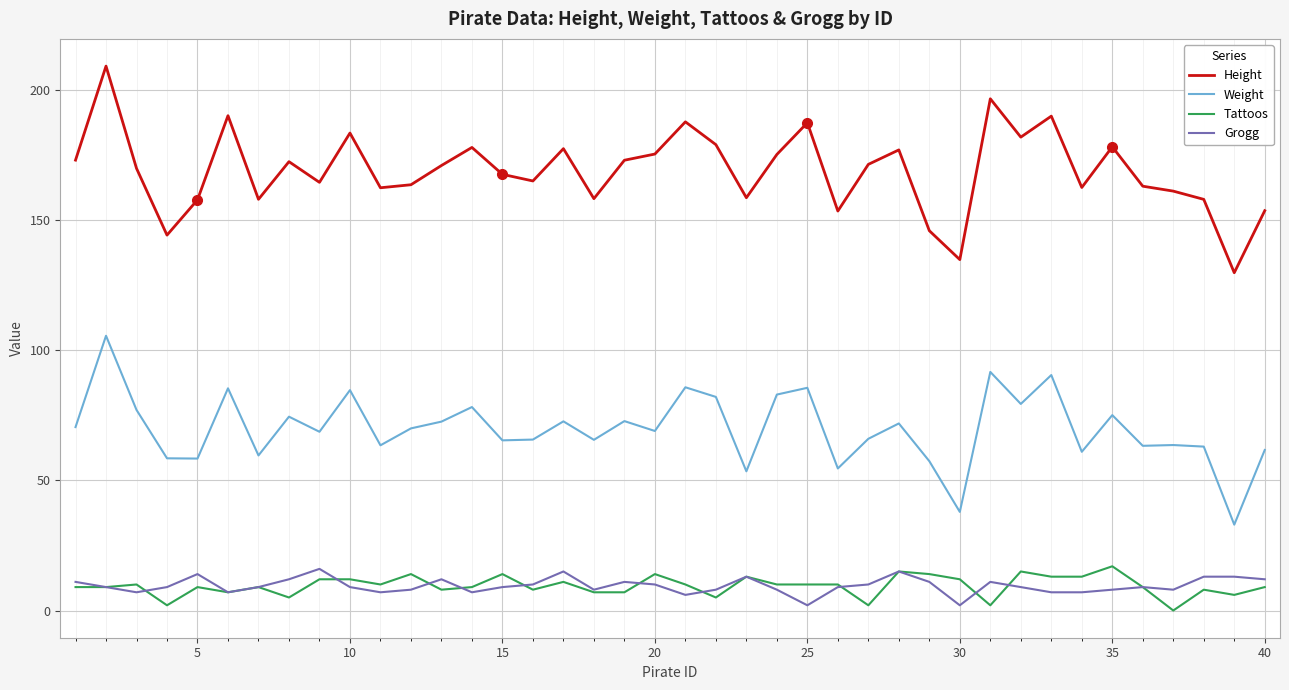

Which series has the largest total across all categories?

Height